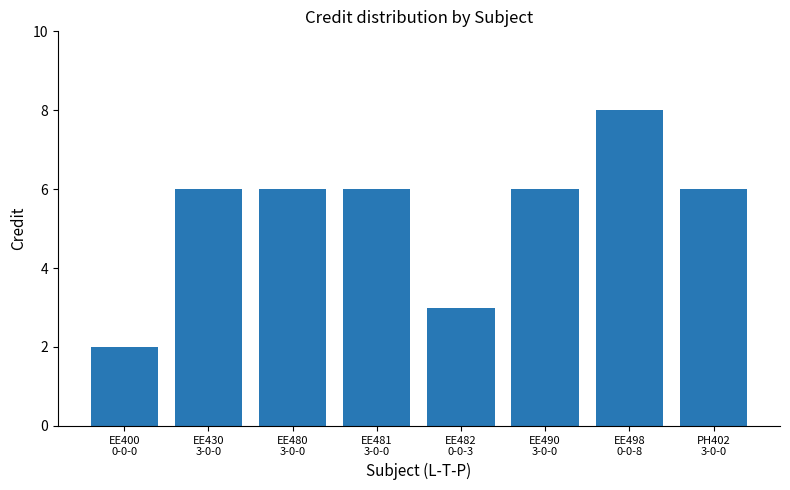

The chart shows a value of 9 at PH402
3-0-0. True or false?

False